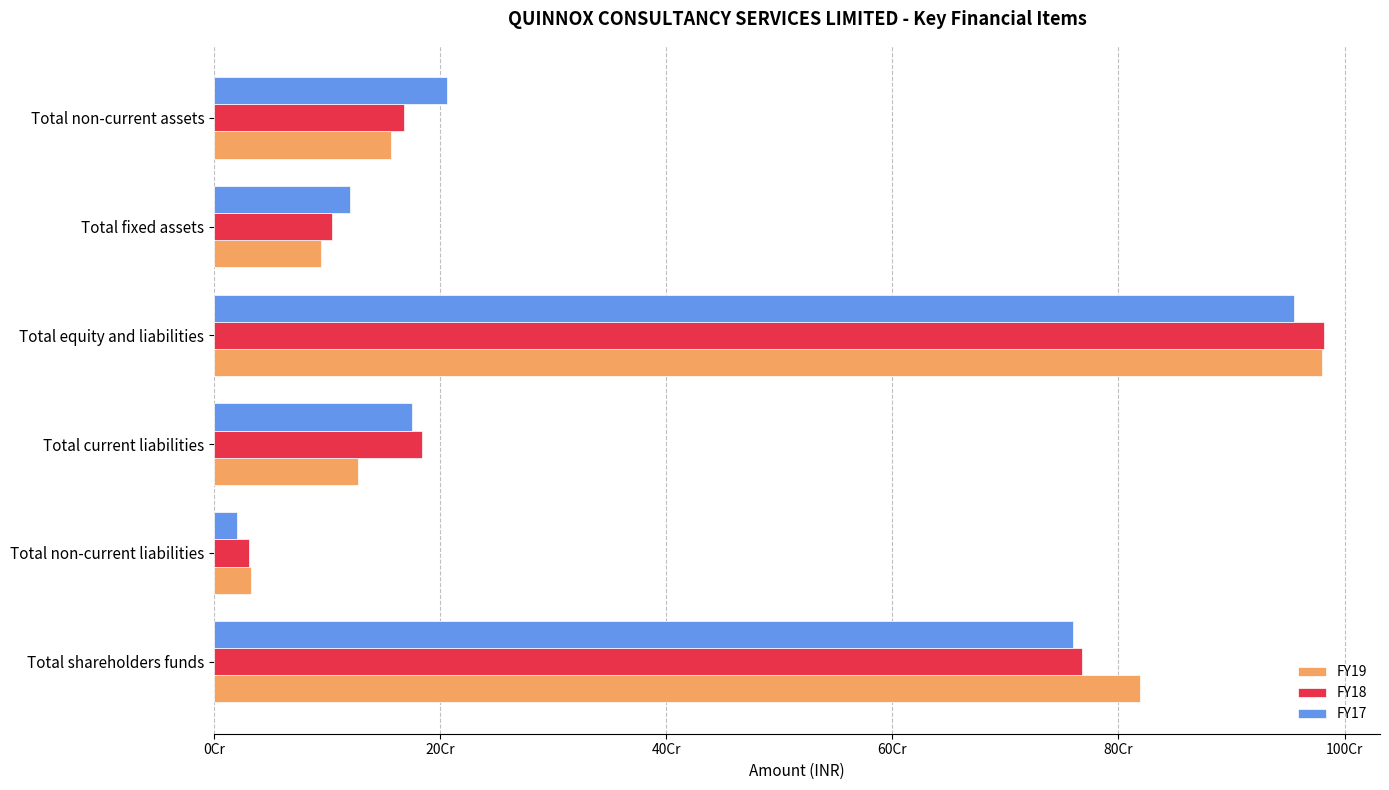

What are all the series names shown in the legend?

FY19, FY18, FY17